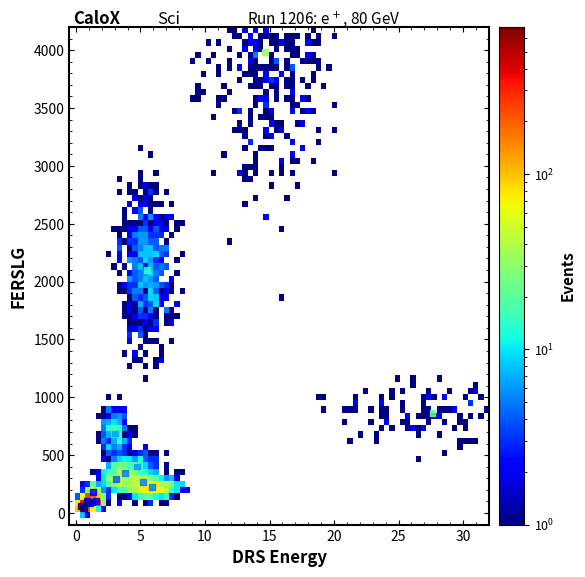

What Y value in the scatter plot is closest to 2014?

2103.0